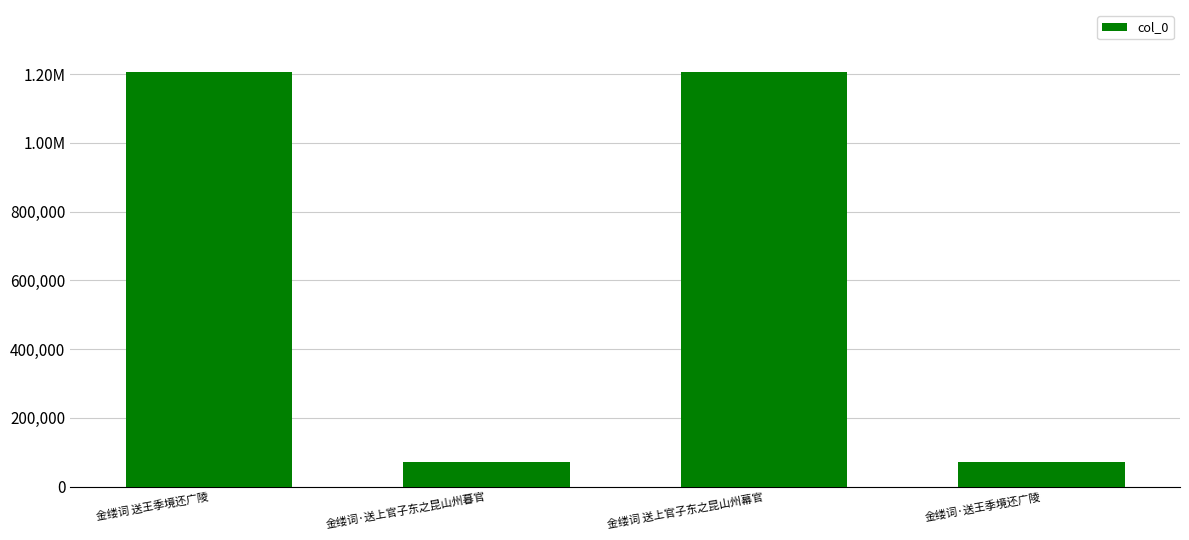

Are the bars horizontal?

No